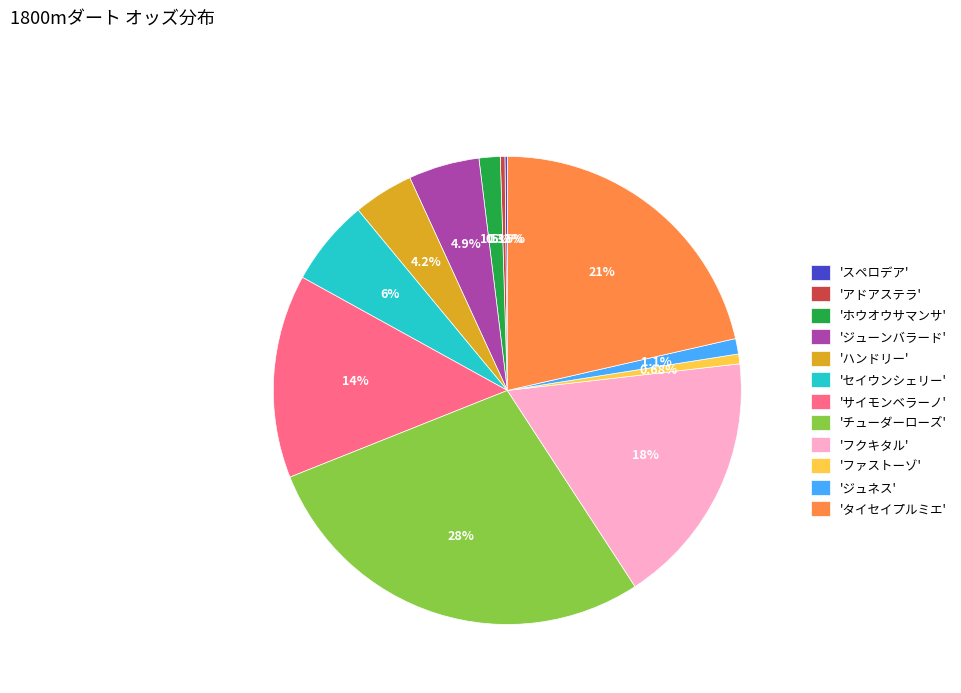

Approximately how many times larger is the value at 'フクキタル' compared to 'ジュネス'?

16.6